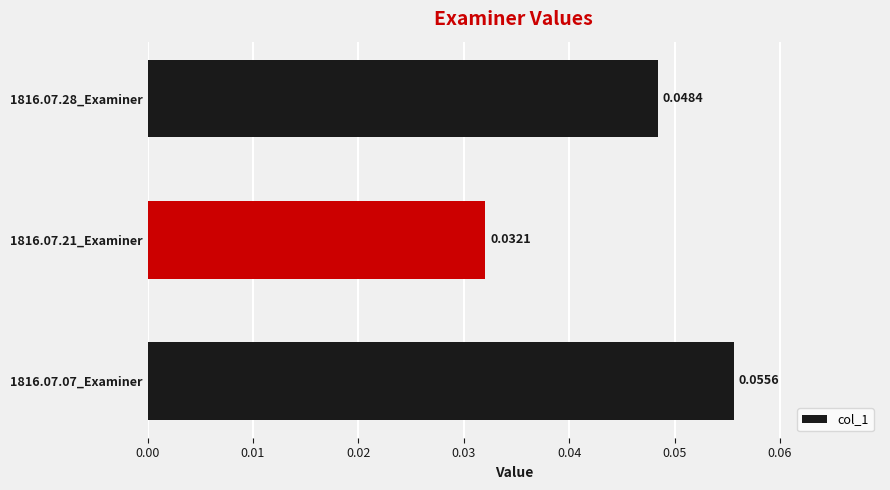

Where is the data nearest to the value 0?

1816.07.21_Examiner